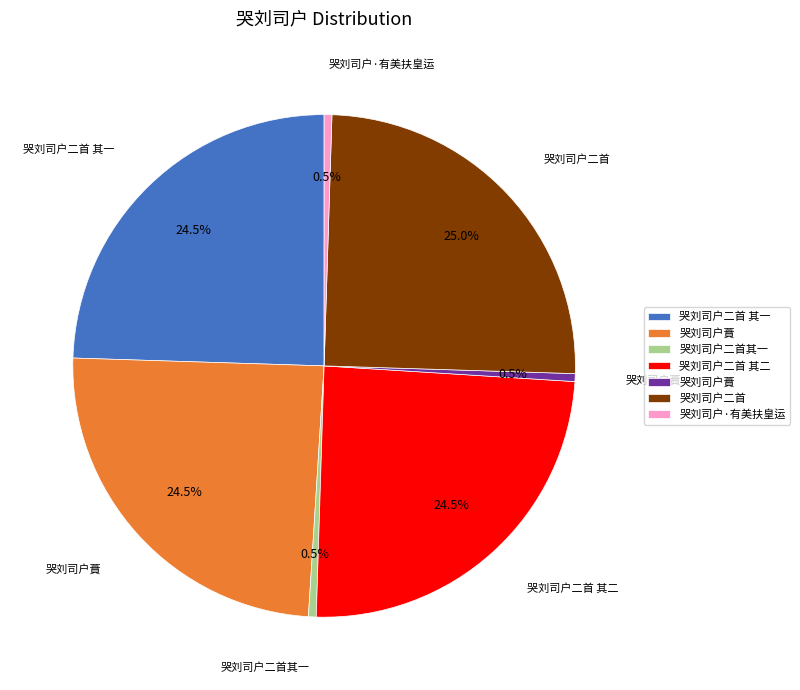

Is there any slice that represents more than half of the pie?

No